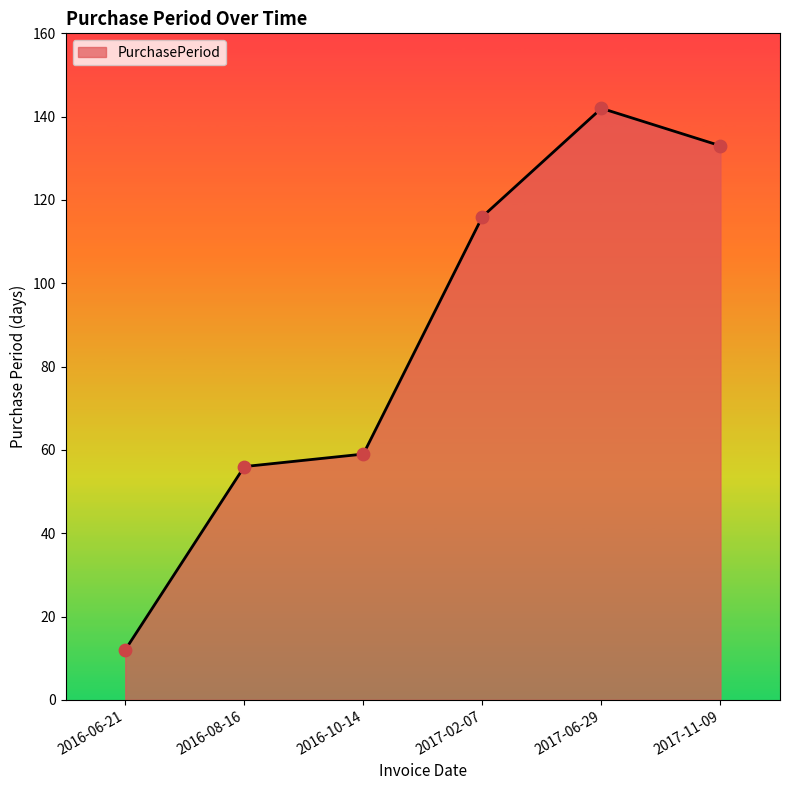

What is the change in value from 2016-10-14 to 2017-11-09?

+74